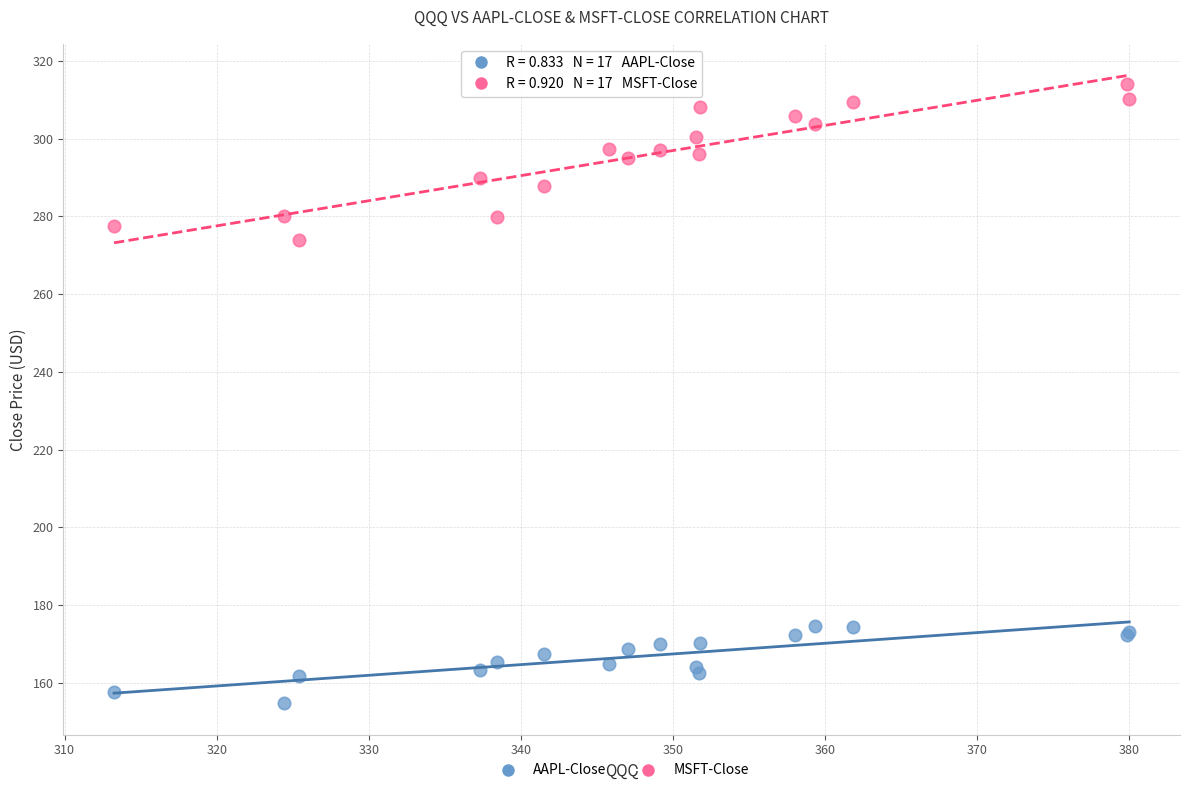

Across all series, what Y value is closest to 234?

274.0